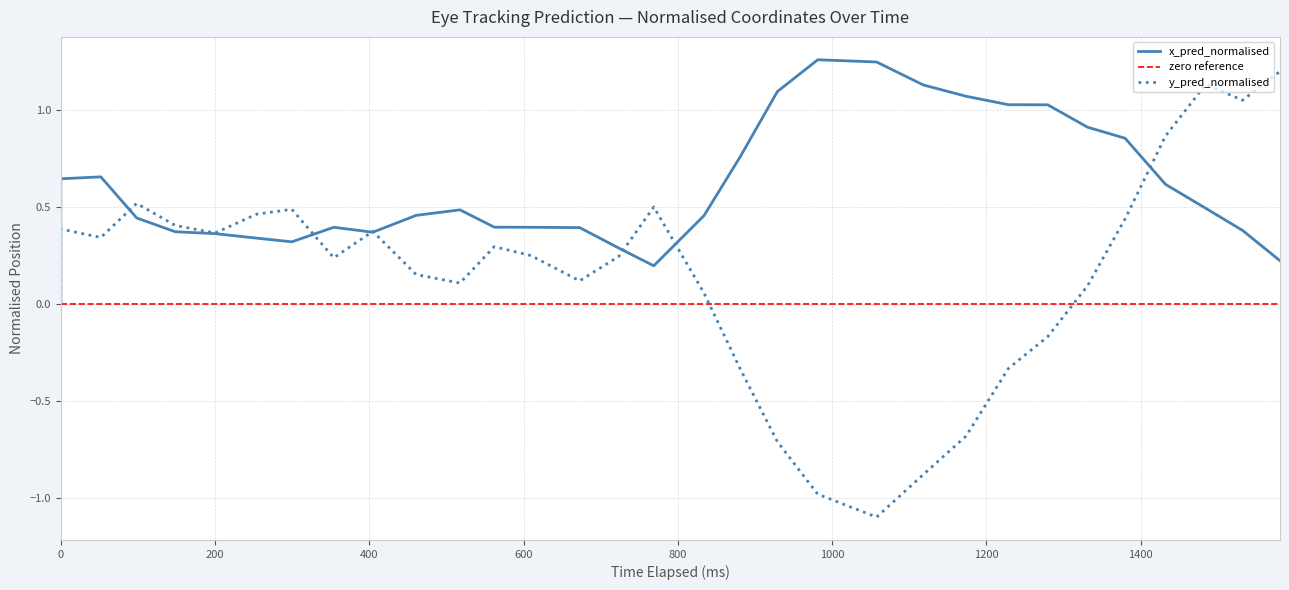

In x_pred_normalised, how many points are lower than both neighbors (excluding endpoints)?

3